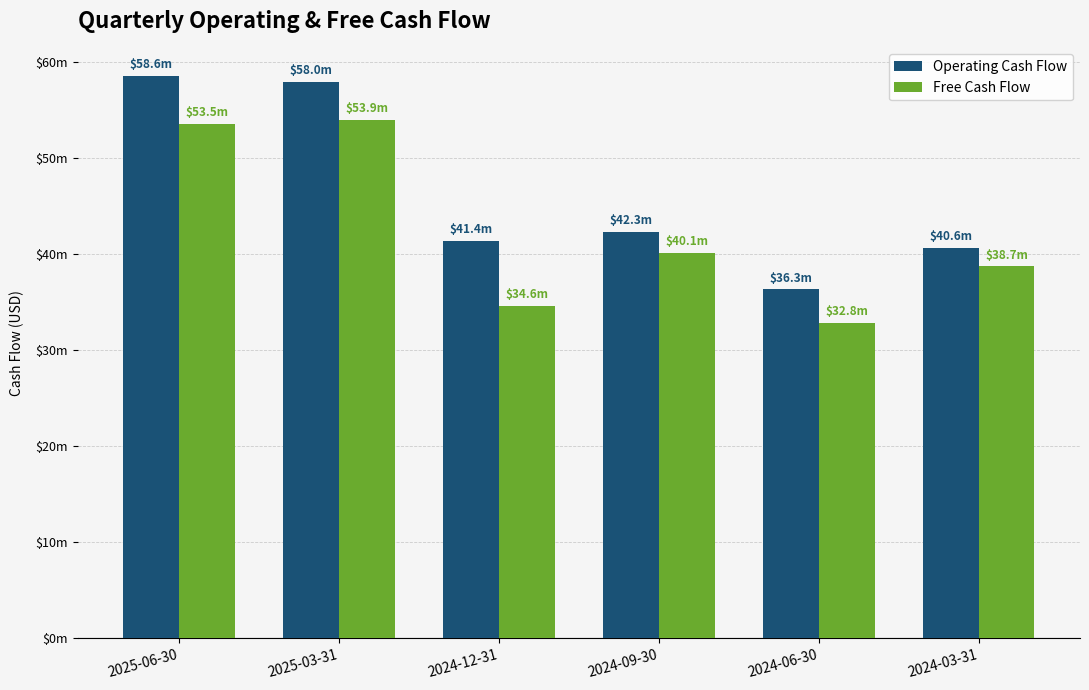

Are the bars horizontal?

No